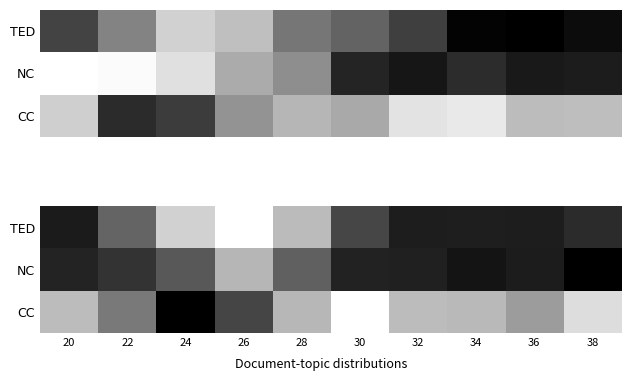

At which category is the sum across all series the highest?

26